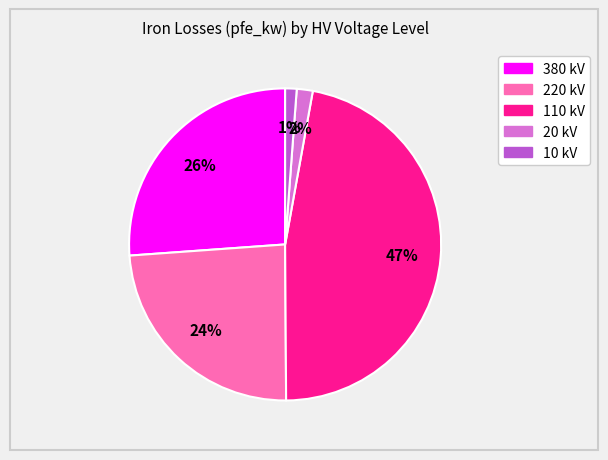

Is there any slice that represents more than half of the pie?

No